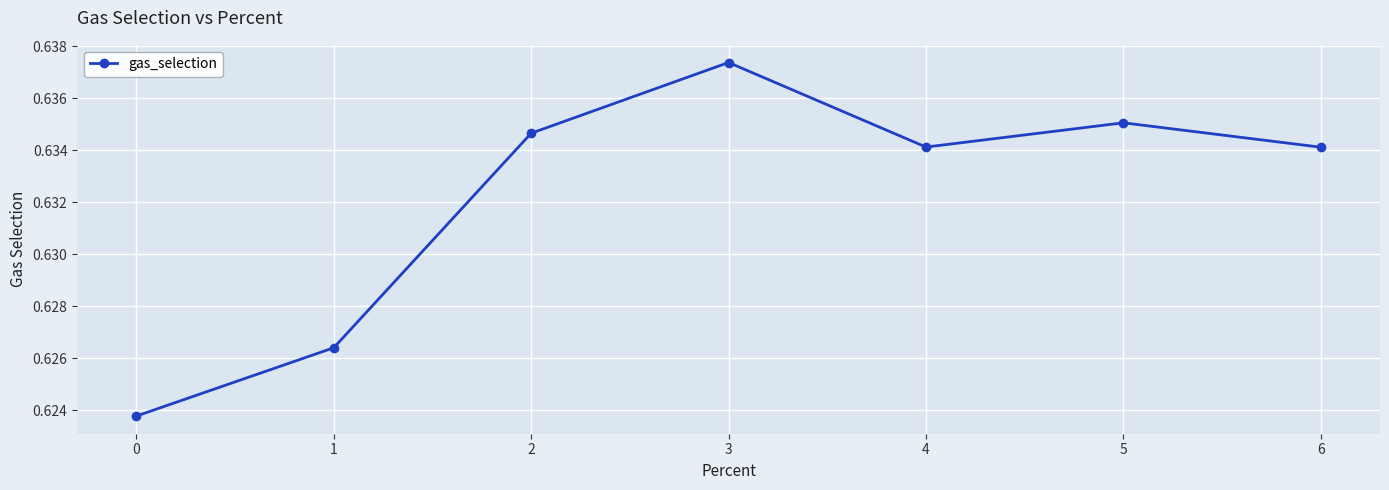

How many values are between 0 and 1?

7